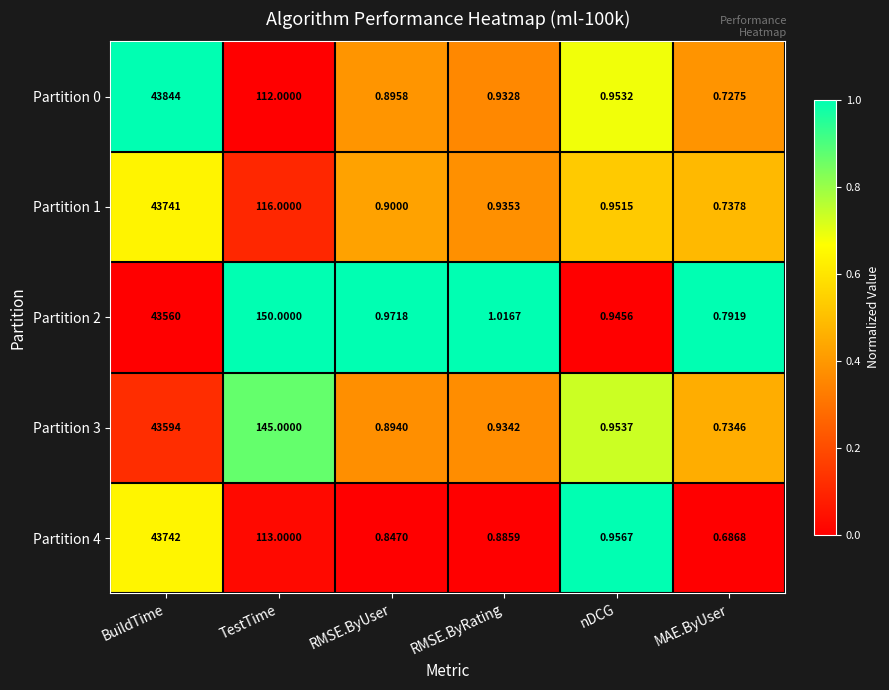

Which category has the highest value in the Partition 2 series?

BuildTime